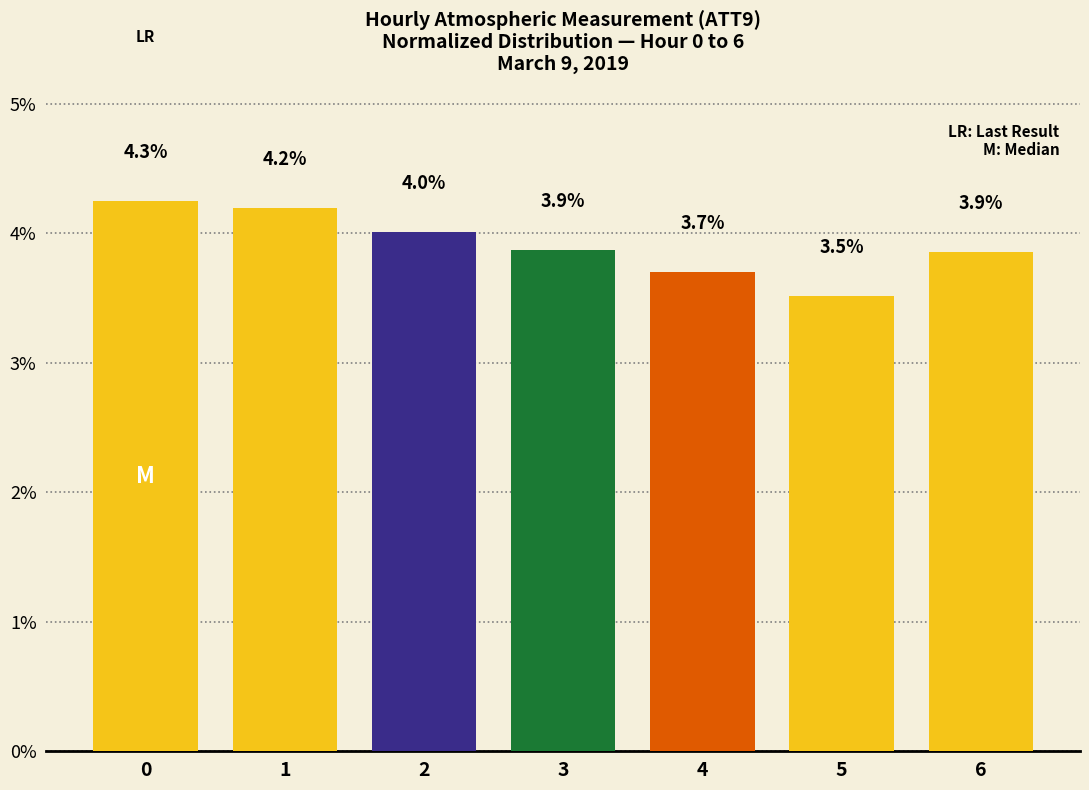

Reading right to left, extract all data points from this chart.

3.9	3.5	3.7	3.9	4.0	4.2	4.3